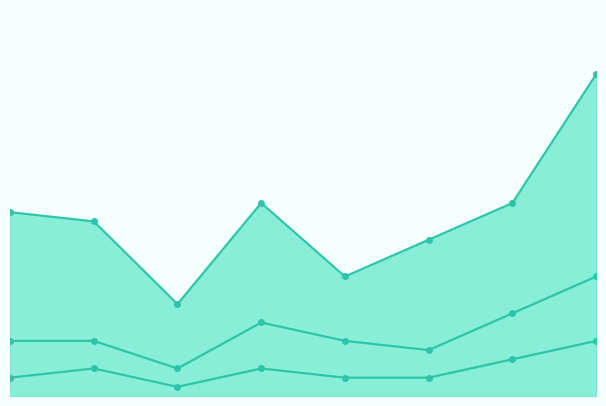

True or false: Aggravated Assault has a value of 3 at 2018.

True